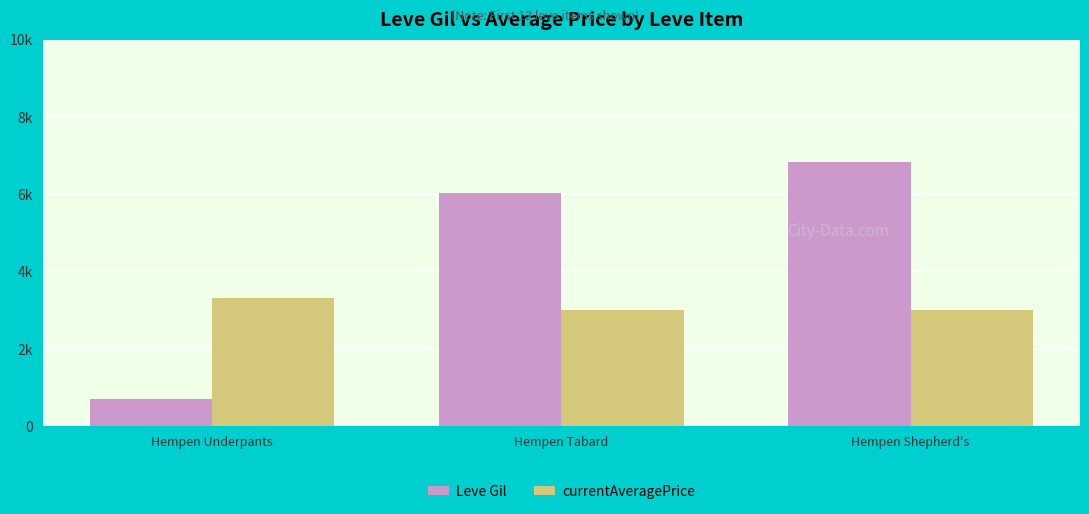

Reading left to right, transcribe all the data shown in this chart.

Leve Gil: Hempen Underpants=690	Hempen Tabard=6030	Hempen Shepherd's=6840
currentAveragePrice: Hempen Underpants=3307	Hempen Tabard=2999	Hempen Shepherd's=3001